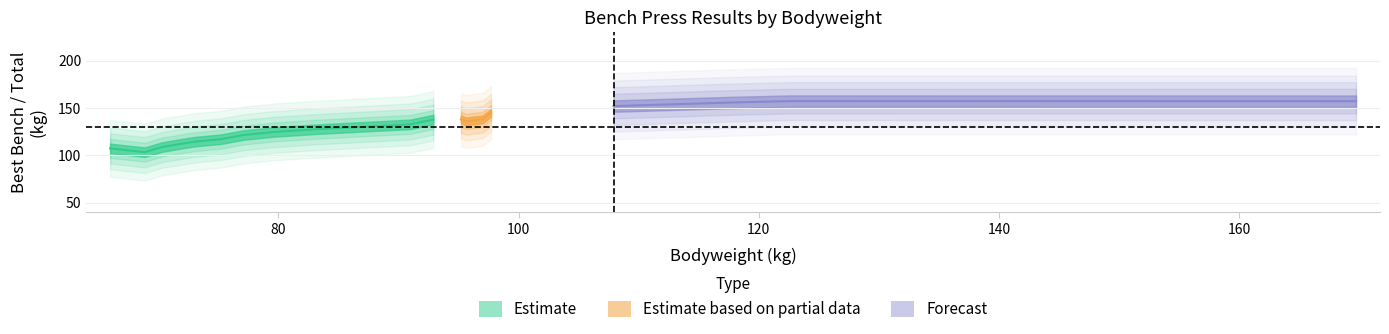

Does the chart display data point markers on the line(s)?

No